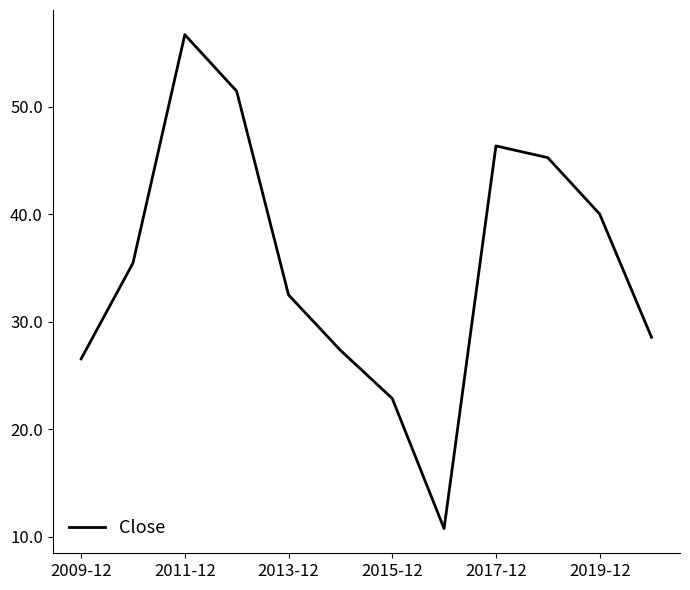

What is the greatest value displayed?

56.7